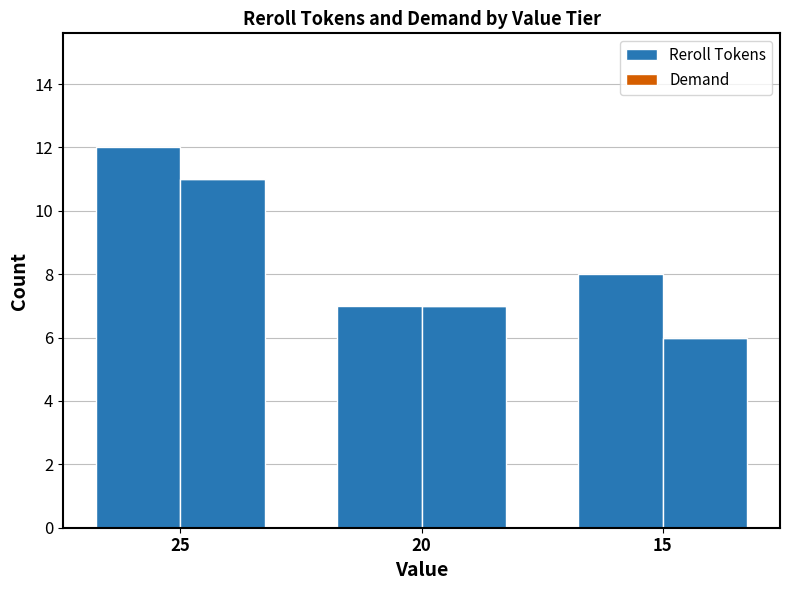

Rank the series by their average value, from highest to lowest.

Reroll Tokens, Demand